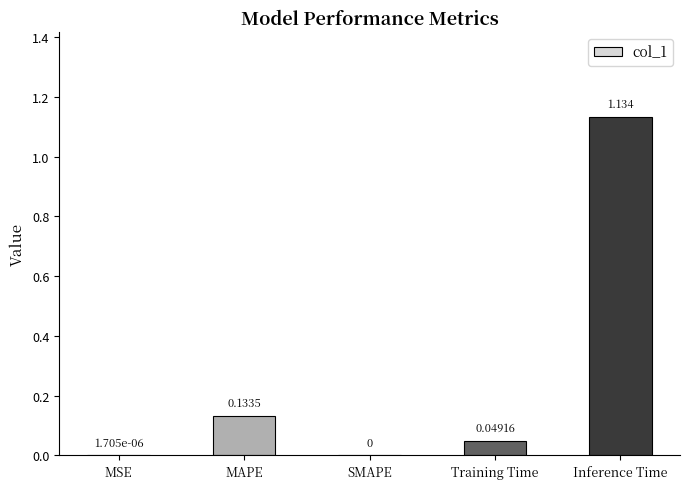

The value at MAPE is 0.0. True or false?

False